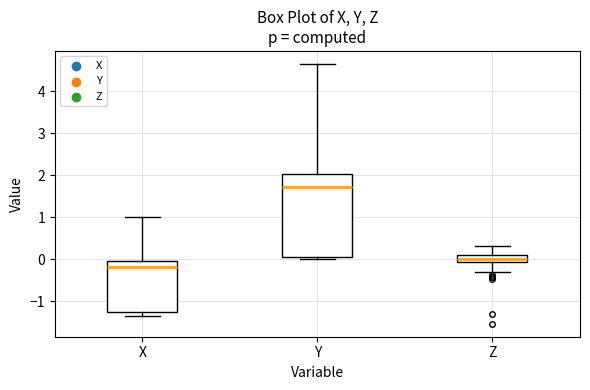

Which box's median line is the lowest?

X